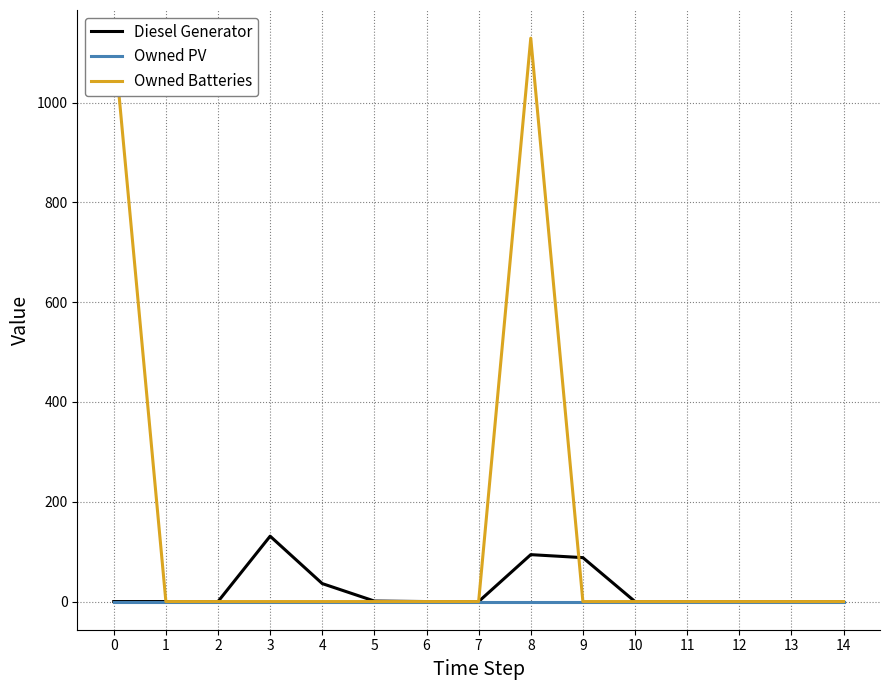

Rank the categories by Owned Batteries value from lowest to highest.

1, 2, 3, 4, 5, 6, 7, 9, 10, 11, 12, 13, 14, 0, 8